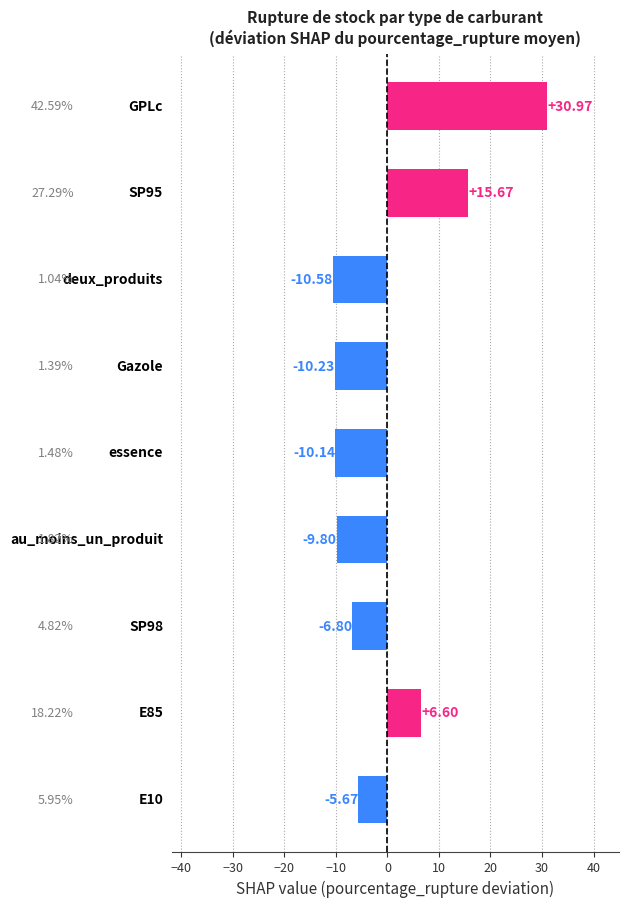

What is the difference between the second highest and second lowest values?

25.9